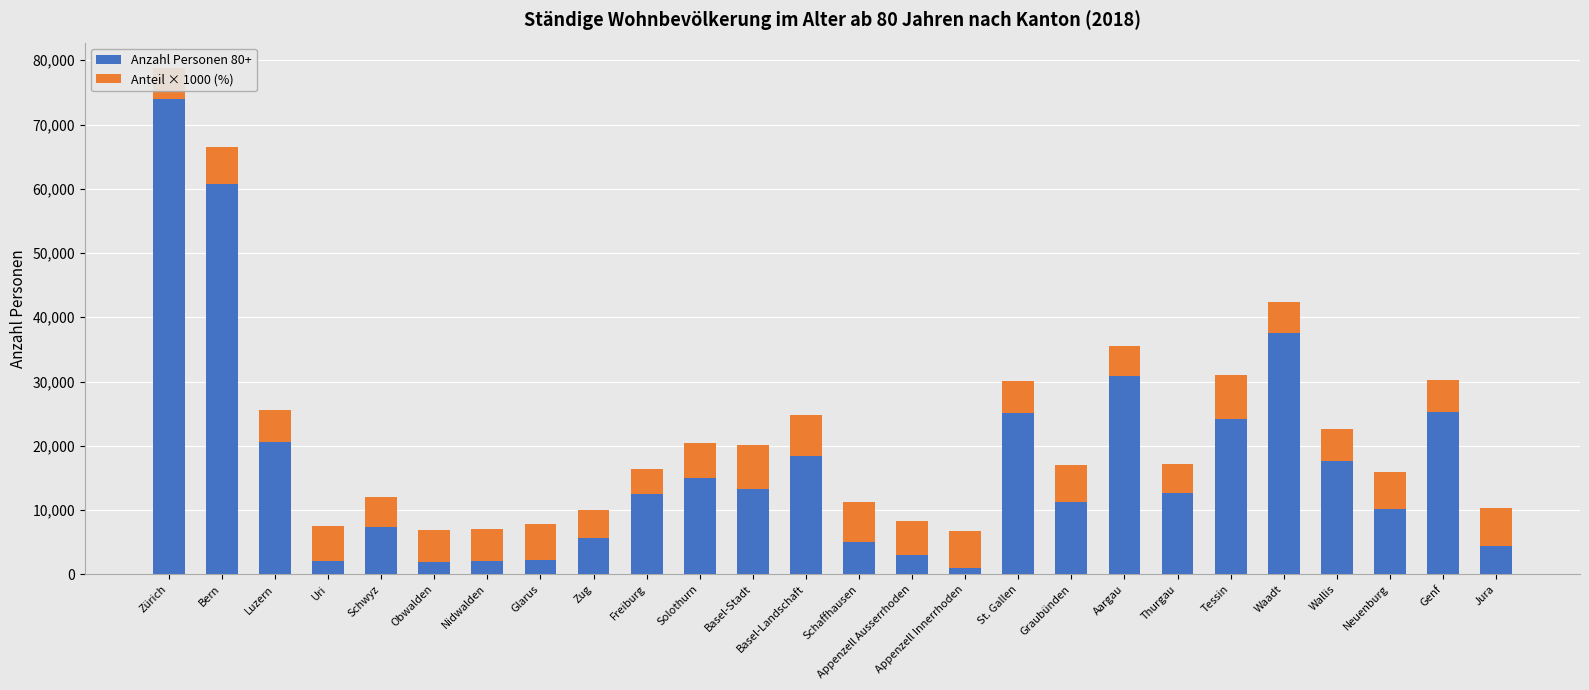

What is the total value across all series at Glarus?

7898.8